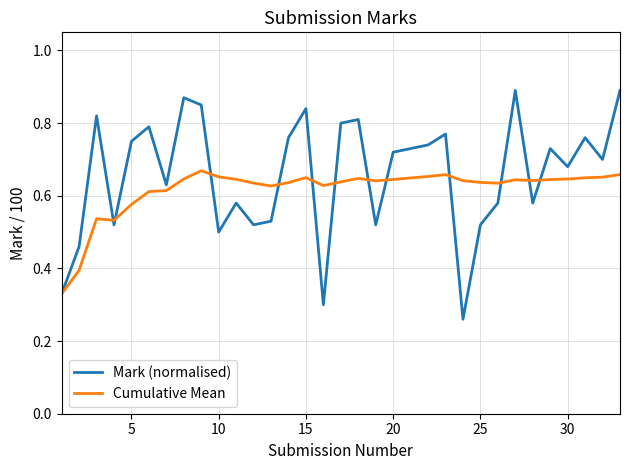

Which series has the largest total across all categories?

Mark (normalised)